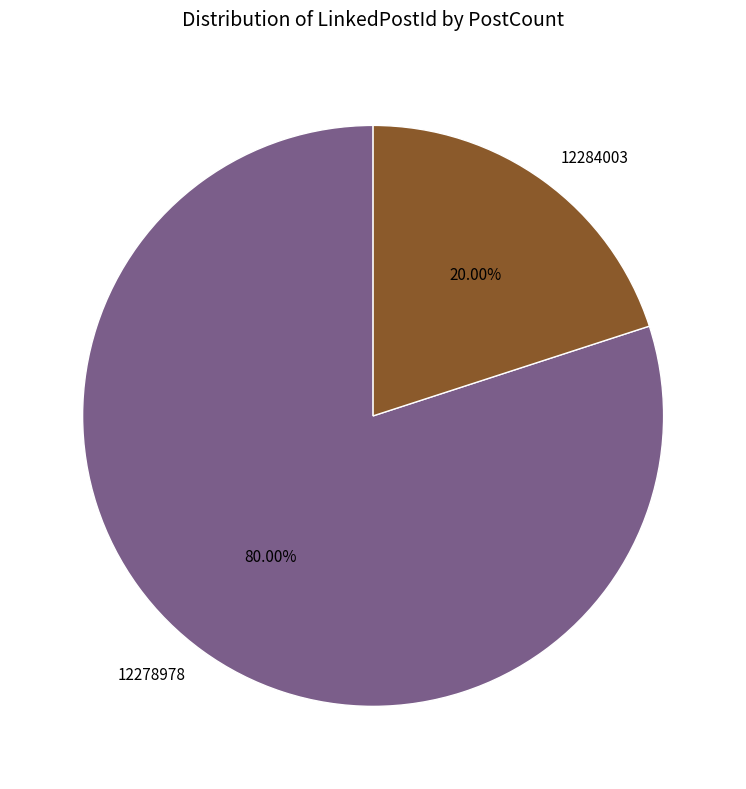

Count the number of slices in the pie.

2